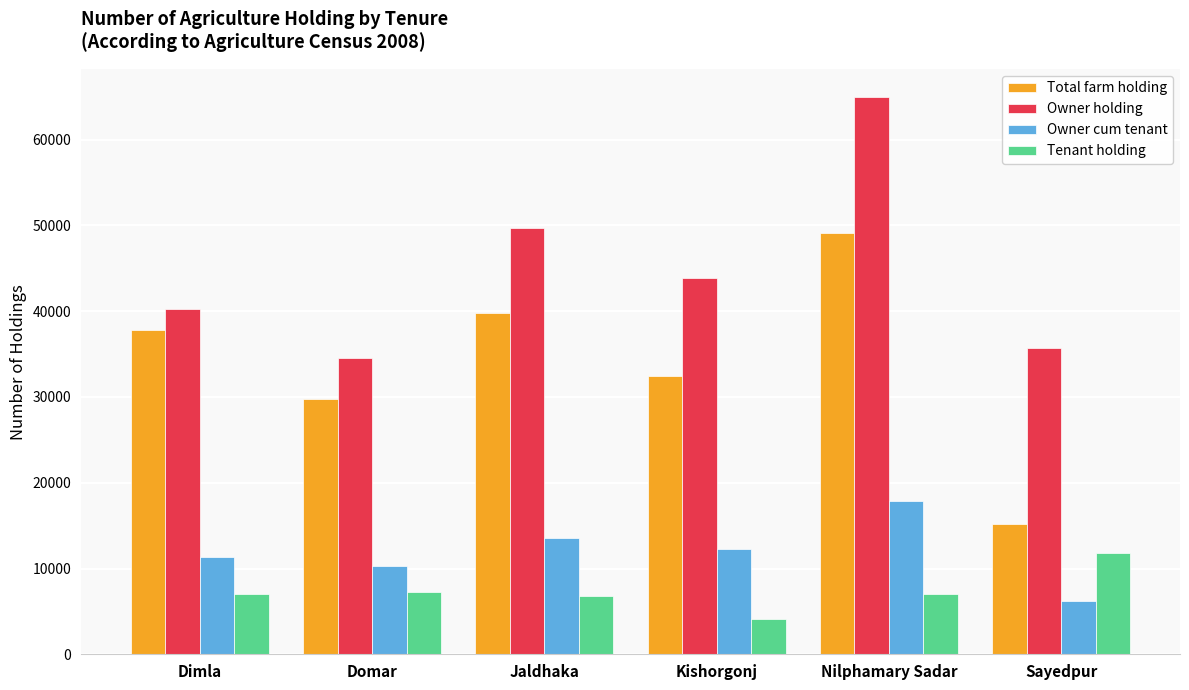

True or false: Tenant holding has a value of 7009 at Dimla.

True